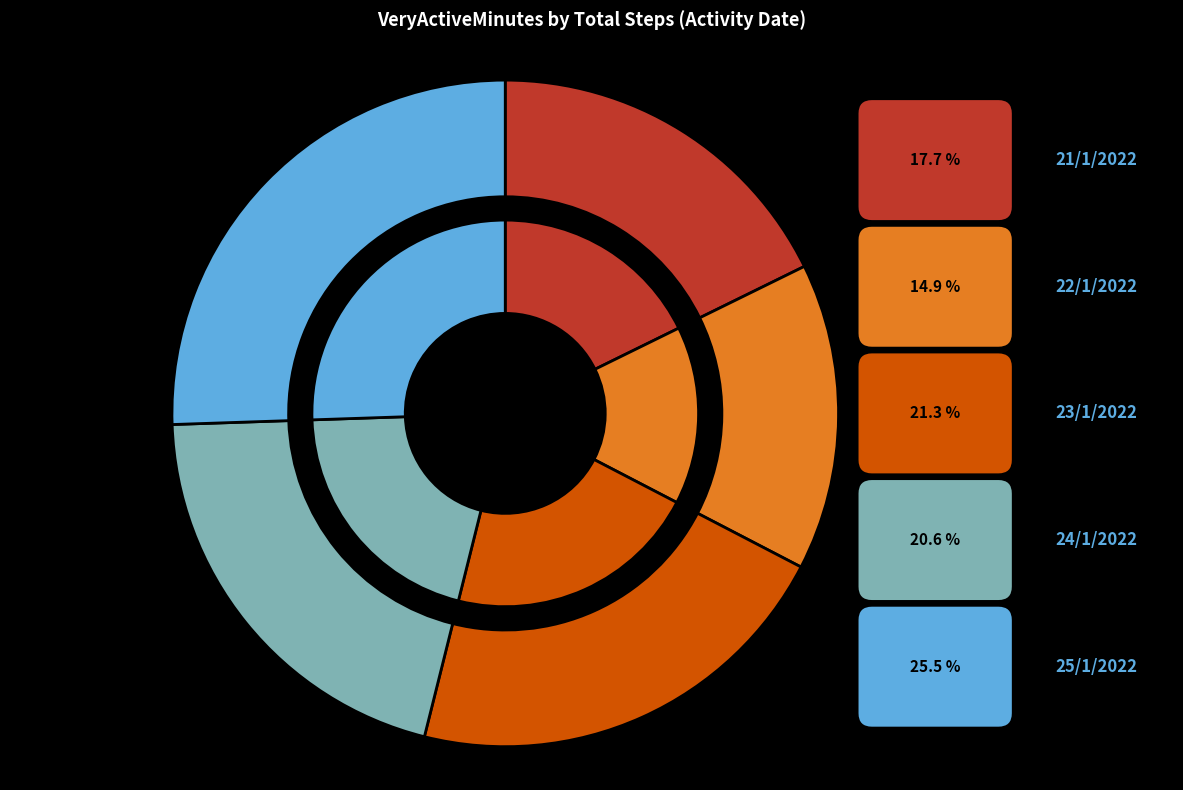

How many slices are in this pie chart?

5